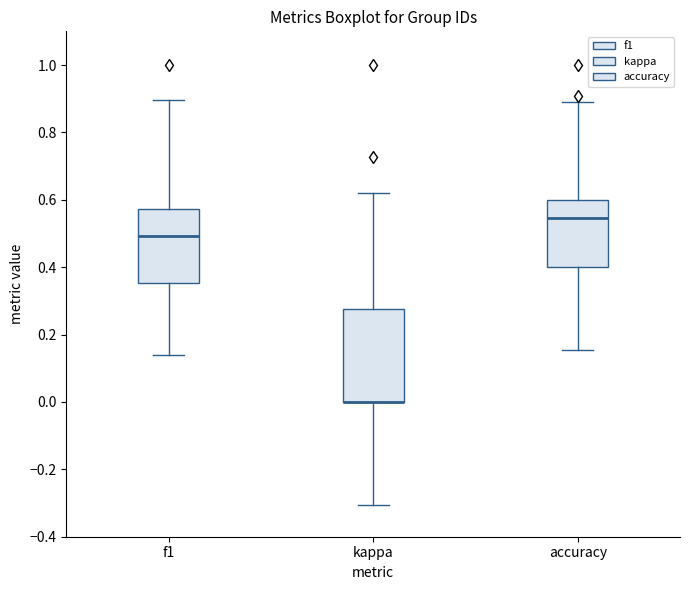

Reading left to right, transcribe this box plot: for each box, give where its median line is, the range the box spans, and where its two whiskers end, as read against the y-axis. The values are not printed on the chart, so give them approximately, as read against the axis.

f1: median 0.50, box 0.36 to 0.58, whiskers 0.14 to 0.90
kappa: median 0.00 (drawn on the box's lower edge), box 0.00 to 0.28, whiskers -0.30 to 0.62
accuracy: median 0.54, box 0.40 to 0.60, whiskers 0.16 to 0.88